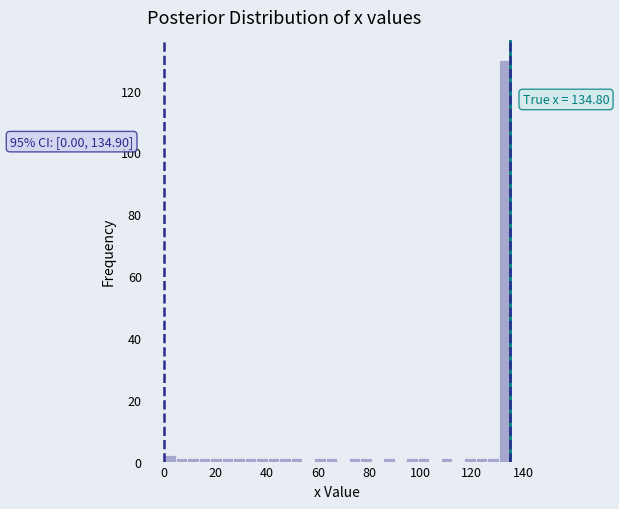

Read against the x-axis, roughly where is the centre of the tallest bar?

132